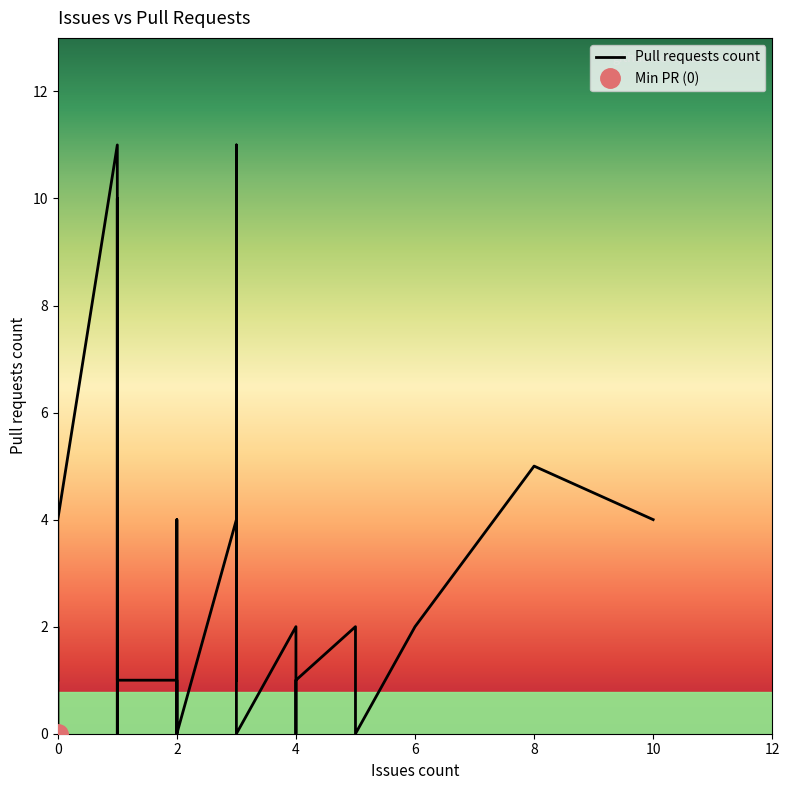

True or false: the data has more than 0 interior local peaks.

True